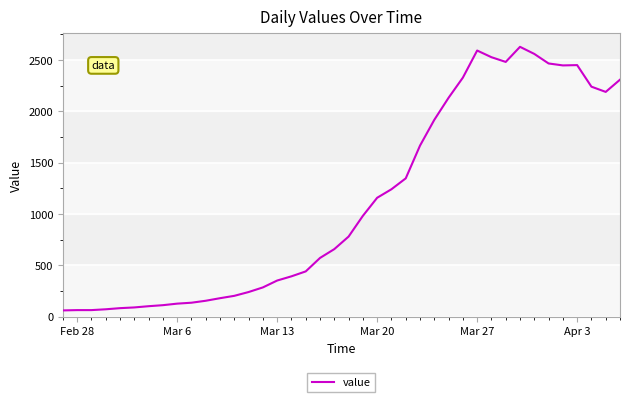

What is the difference between the maximum and minimum values?

2567